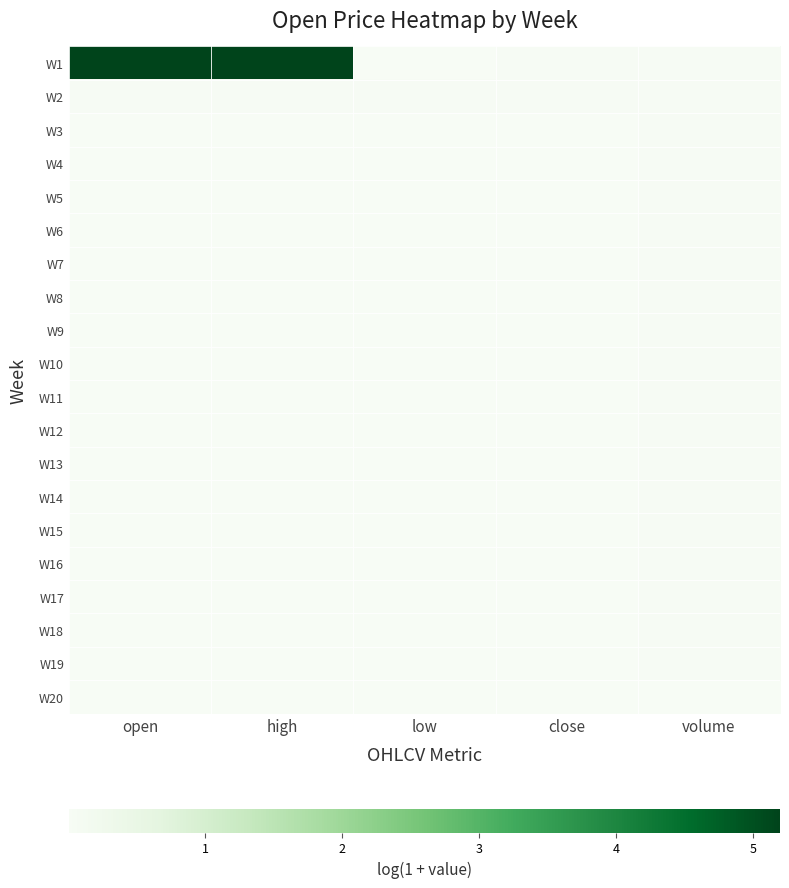

Rank the series by their maximum value, from lowest to highest.

W20, W19, W18, W16, W7, W14, W9, W8, W5, W10, W3, W11, W13, W6, W4, W15, W12, W17, W2, W1